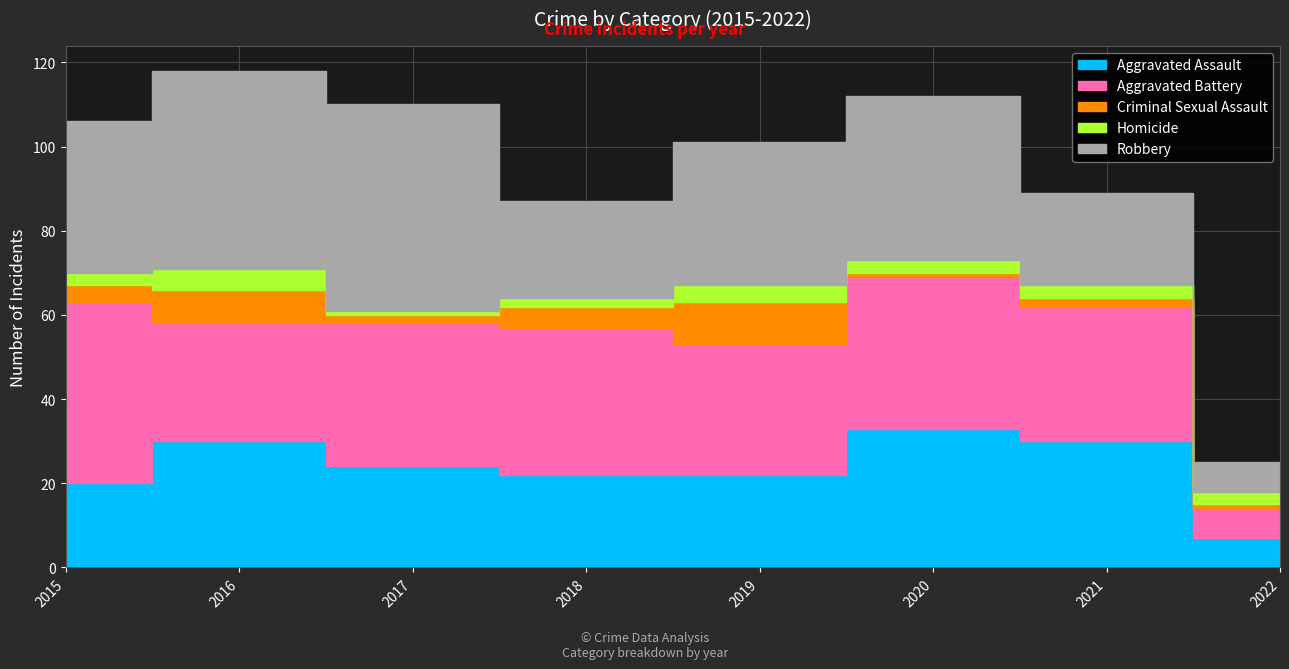

Which series has the largest total across all categories?

Robbery